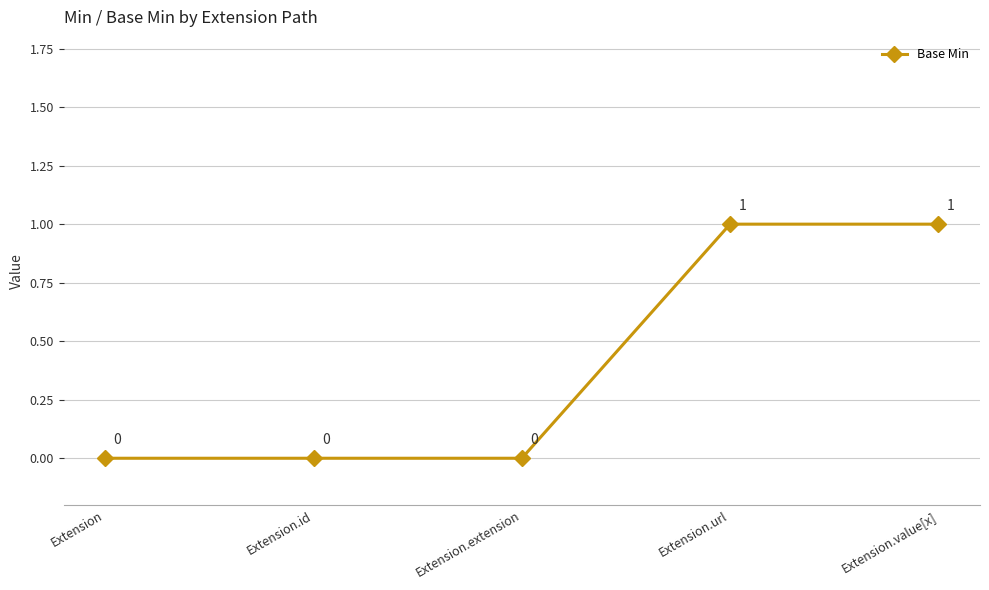

Count the values in the range 0 to 1.

5